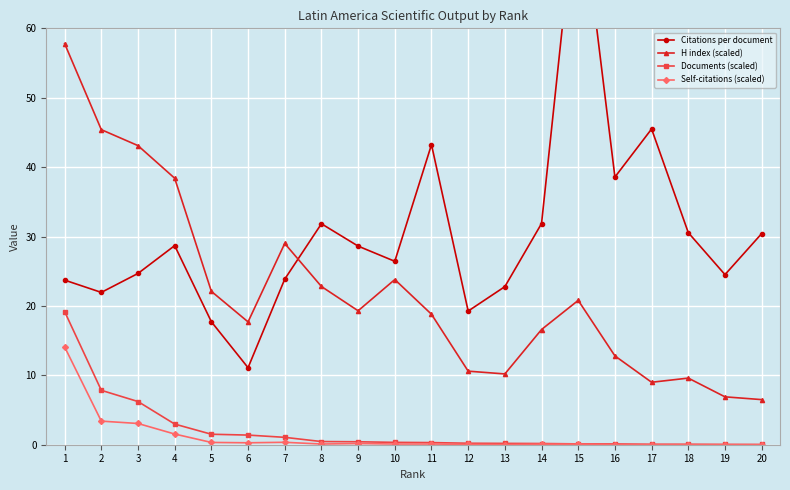

Reading left to right, extract all data points from this chart.

Citations per document: 0=23.7	1=21.9	2=24.7	3=28.7	4=17.7	5=11.1	6=23.9	7=31.8	8=28.6	9=26.4	10=43.2	11=19.3	12=22.8	13=31.9	14=81.8	15=38.6	16=45.5	17=30.6	18=24.5	19=30.4
H index (scaled): 0=57.8	1=45.4	2=43.1	3=38.4	4=22.1	5=17.7	6=29.0	7=22.8	8=19.3	9=23.8	10=18.8	11=10.6	12=10.2	13=16.6	14=20.8	15=12.8	16=9.0	17=9.6	18=6.9	19=6.5
Documents (scaled): 0=19.2	1=7.8	2=6.2	3=3.0	4=1.5	5=1.4	6=1.1	7=0.5	8=0.4	9=0.3	10=0.3	11=0.2	12=0.2	13=0.2	14=0.1	15=0.1	16=0.1	17=0.1	18=0.0	19=0.0
Self-citations (scaled): 0=14.1	1=3.4	2=3.1	3=1.5	4=0.3	5=0.3	6=0.3	7=0.1	8=0.2	9=0.1	10=0.1	11=0.1	12=0.0	13=0.1	14=0.1	15=0.0	16=0.0	17=0.0	18=0.0	19=0.0